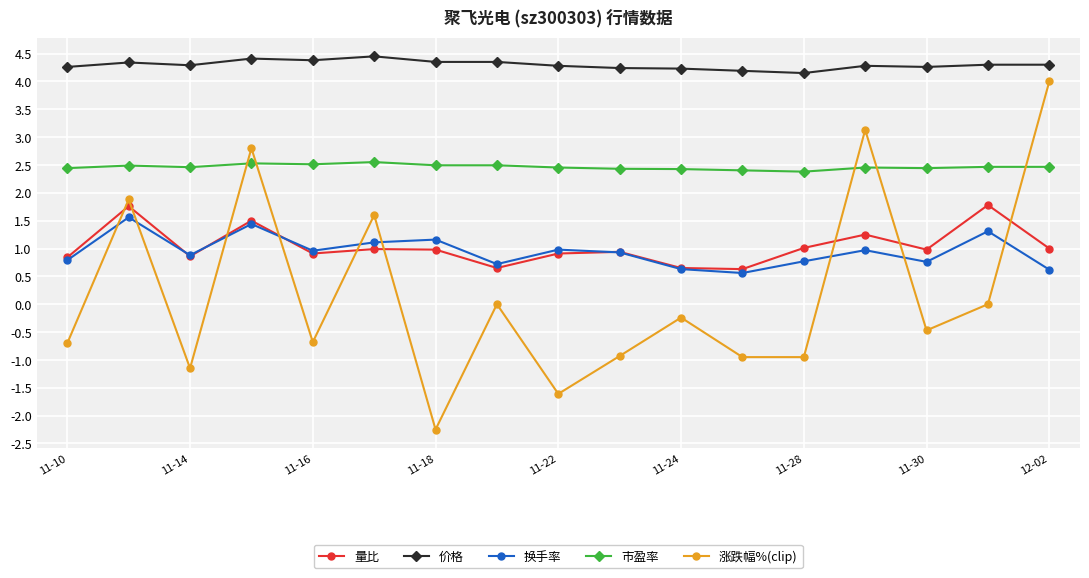

What is the lowest value of the 量比 series?

0.6